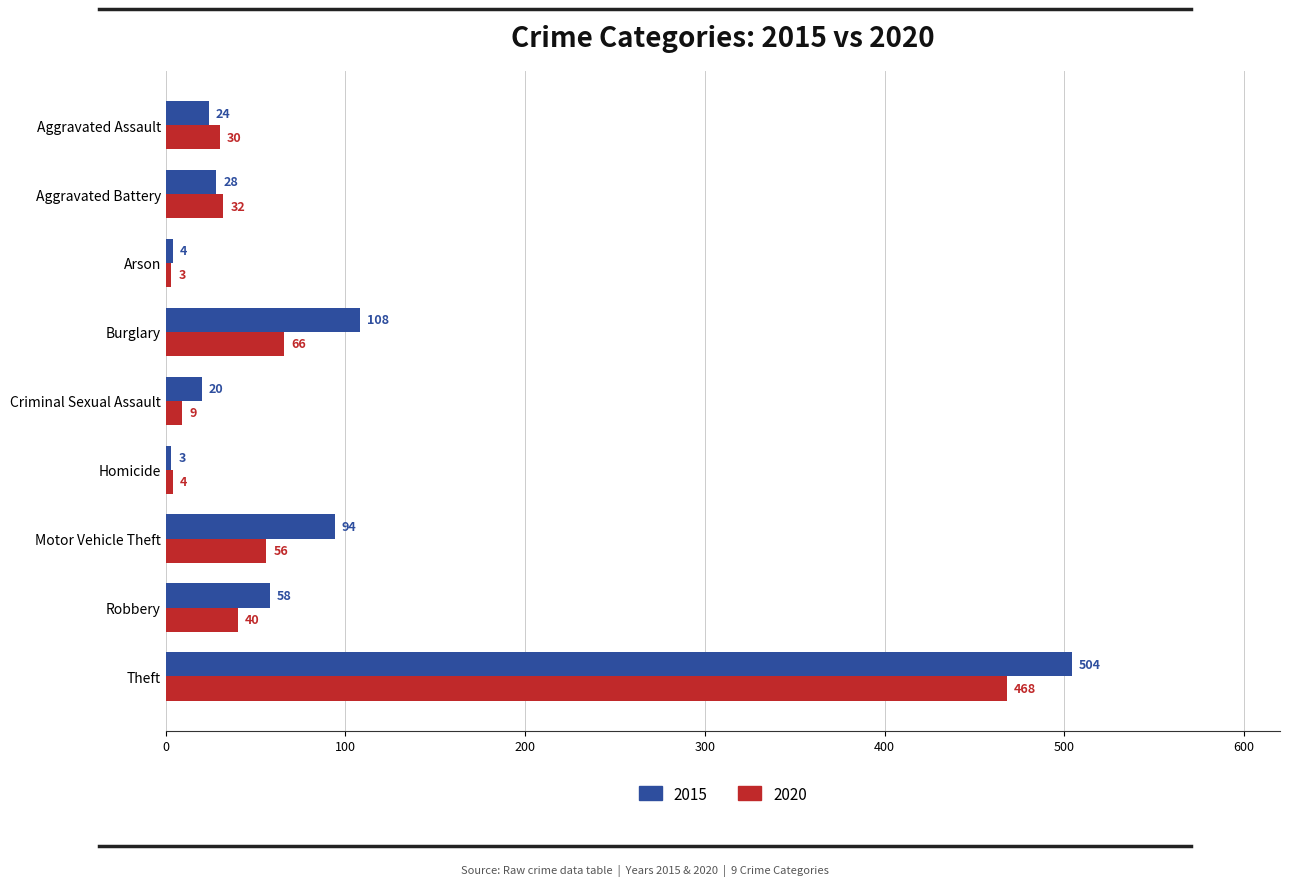

List the series in order of their peak value, highest first.

2015, 2020